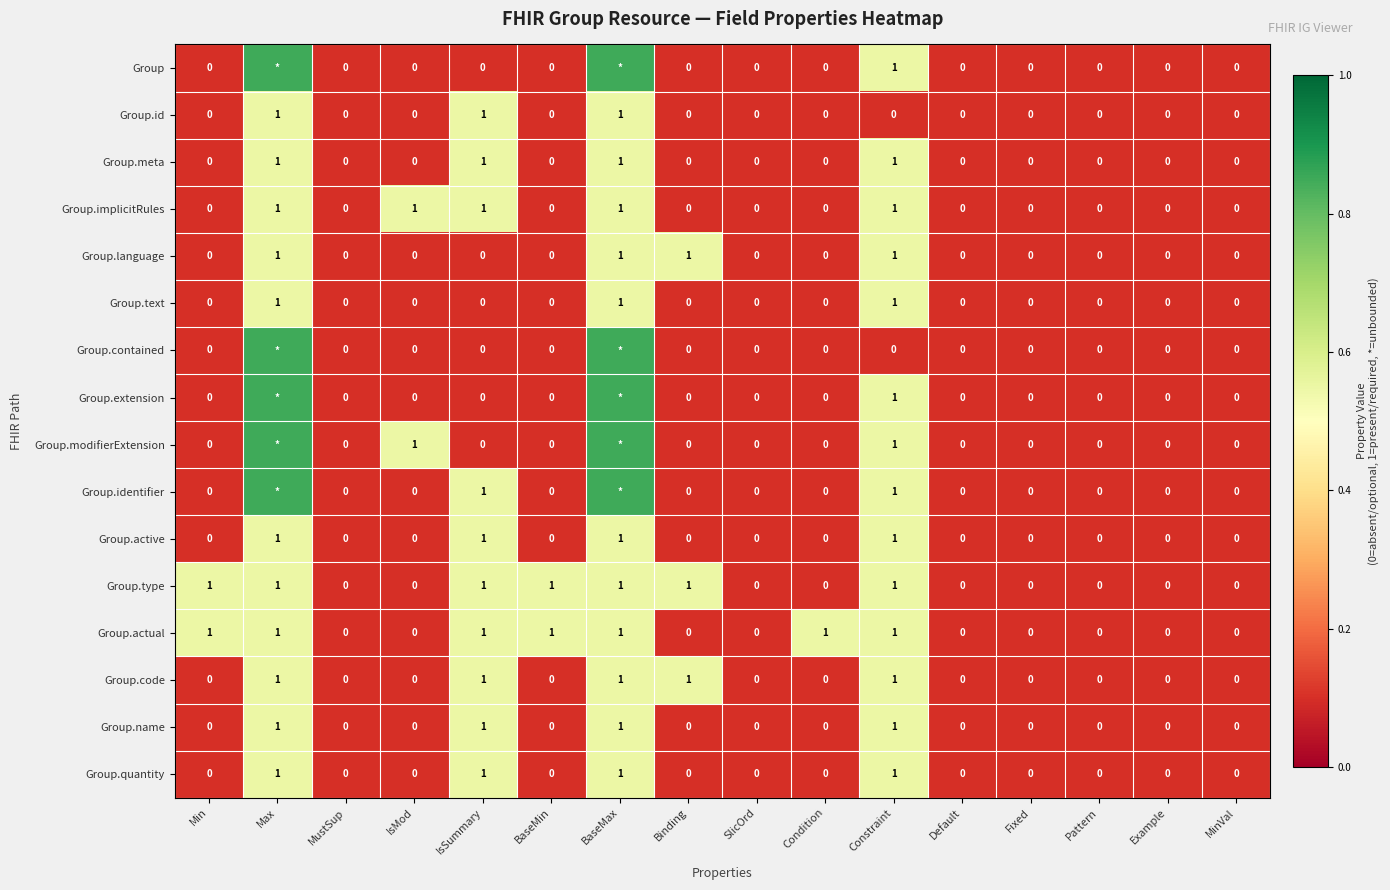

Is the value of Group.extension at IsSummary greater than the value of Group.text at BaseMax?

No